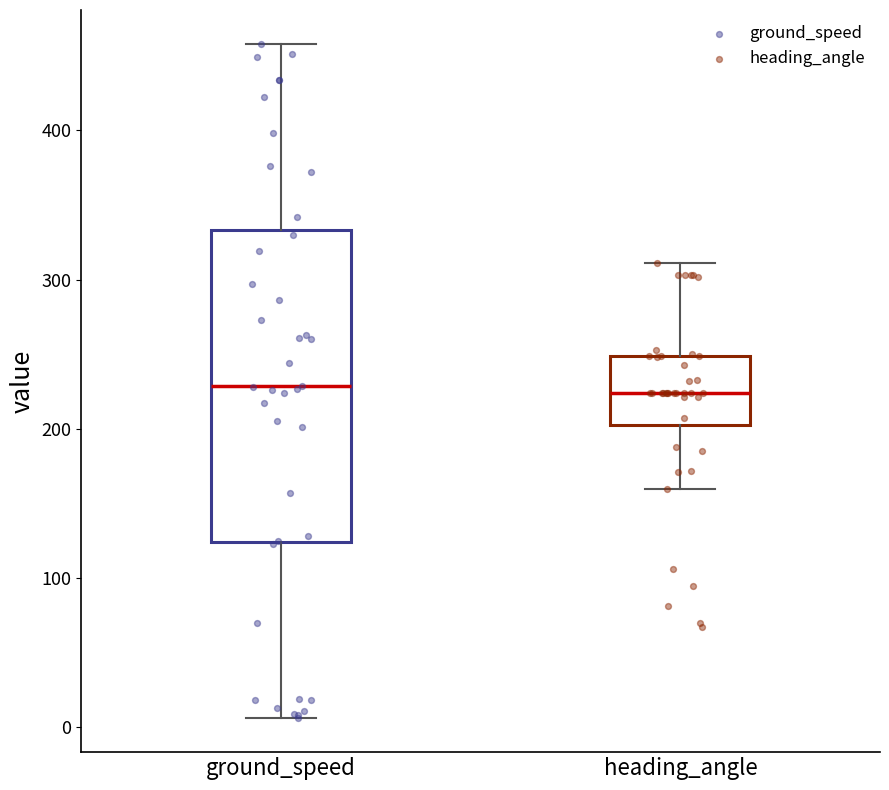

Reading left to right, transcribe this box plot: for each box, give where its median line is, the range the box spans, and where its two whiskers end, as read against the y-axis. The values are not printed on the chart, so give them approximately, as read against the axis.

ground_speed: median 230, box 120 to 330, whiskers 10 to 460
heading_angle: median 220, box 200 to 250, whiskers 160 to 310